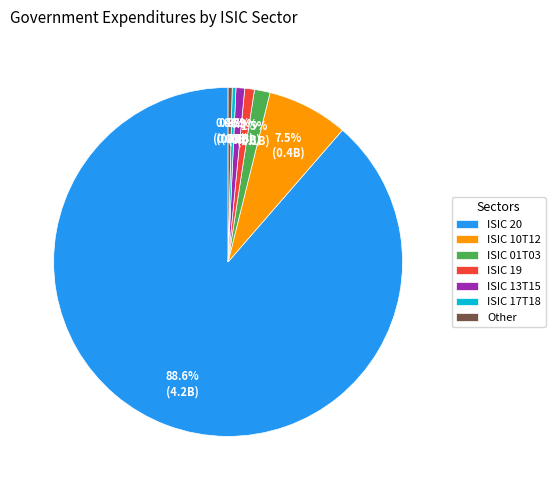

What portion of the pie excludes ISIC 13T15?

99.2%